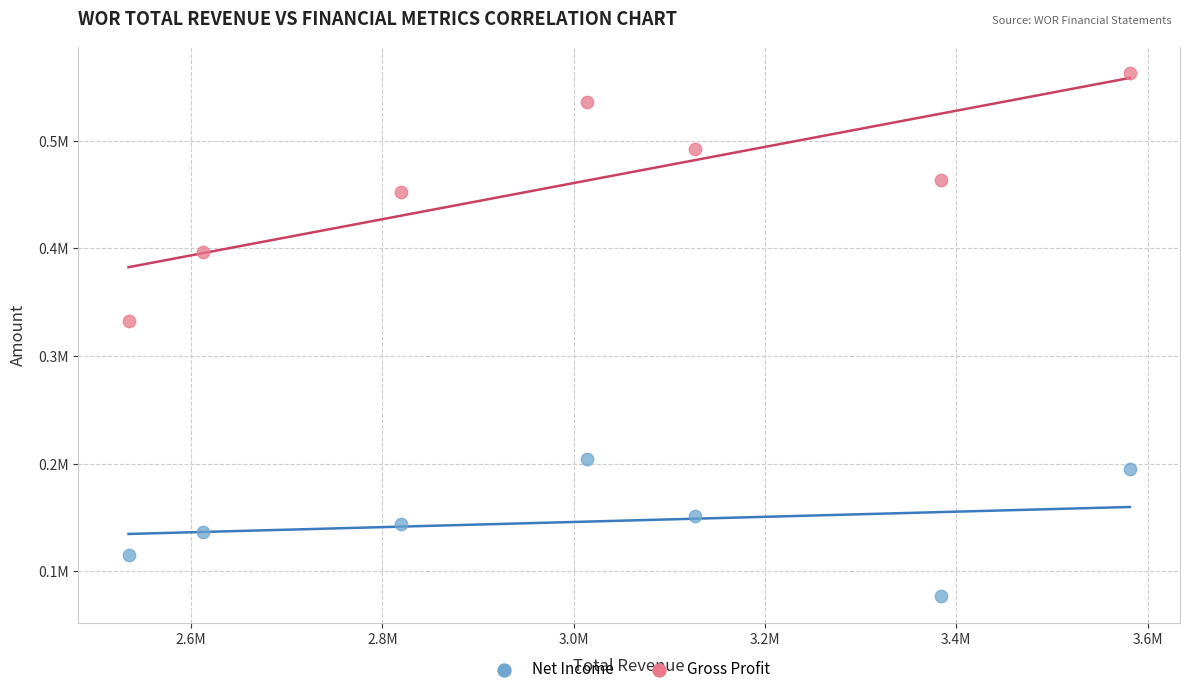

Which series reaches the minimum Y coordinate?

Net Income